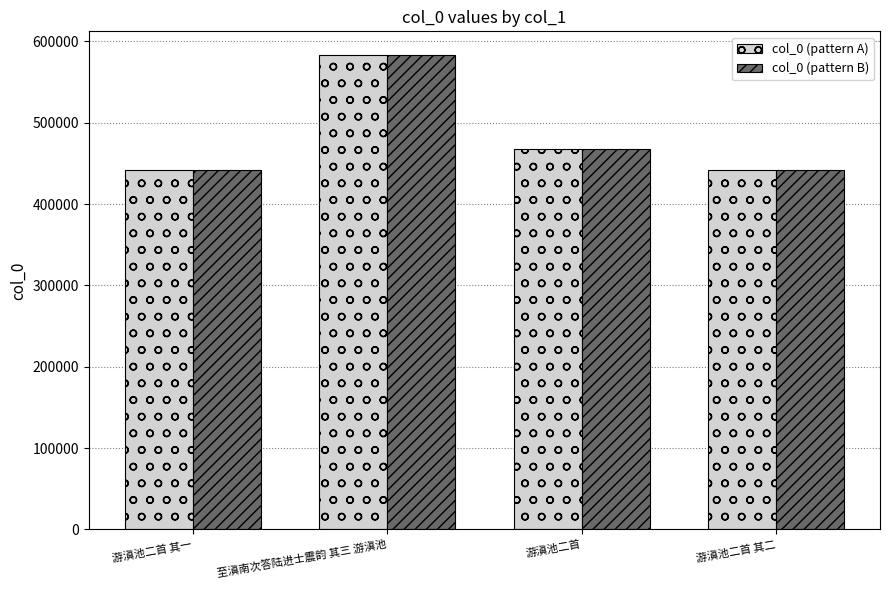

What is the difference between the col_0 (pattern B) values at 至滇南次答陆进士震韵 其三 游滇池 and 游滇池二首 其一?

140858